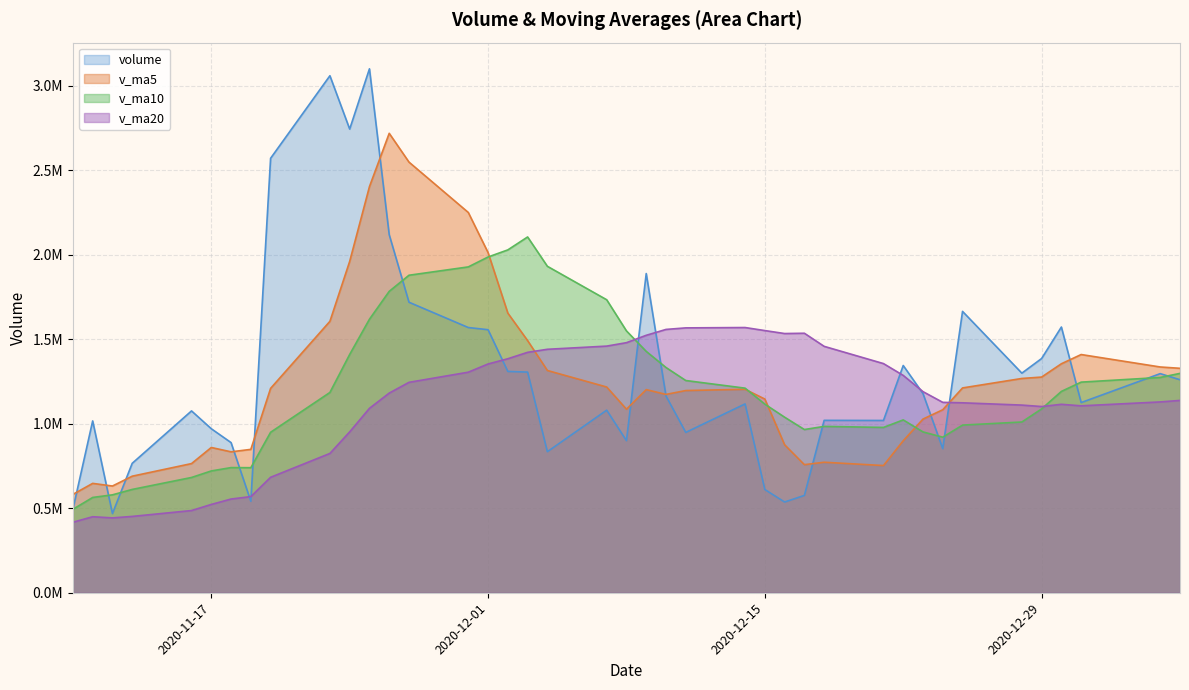

Which category has the lowest value in the v_ma5 series?

volume